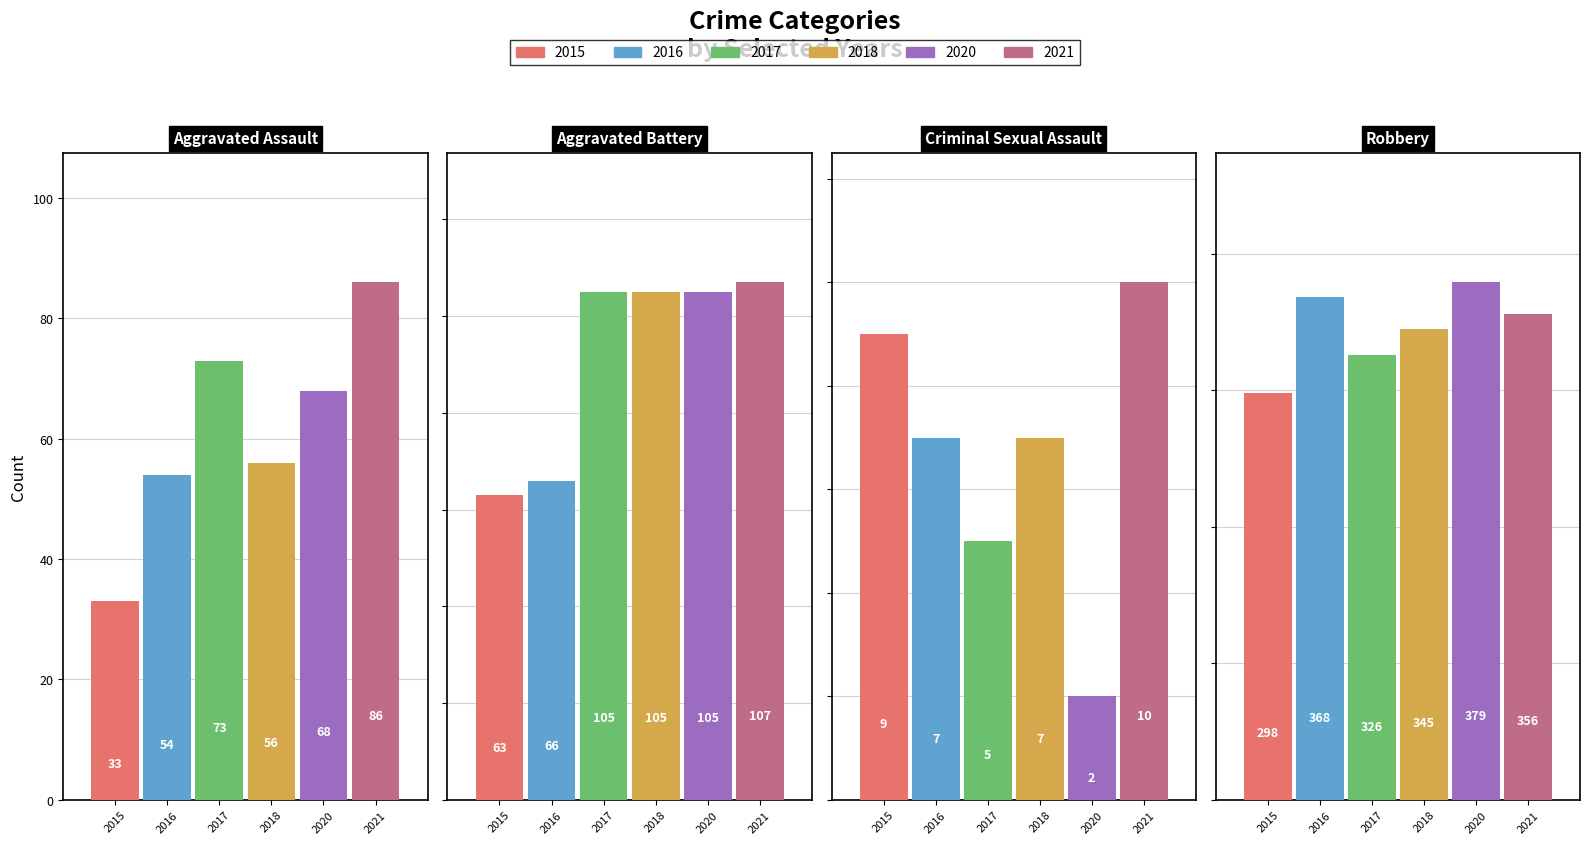

What is the value of the 2021 bar at the 4th from the left?

356